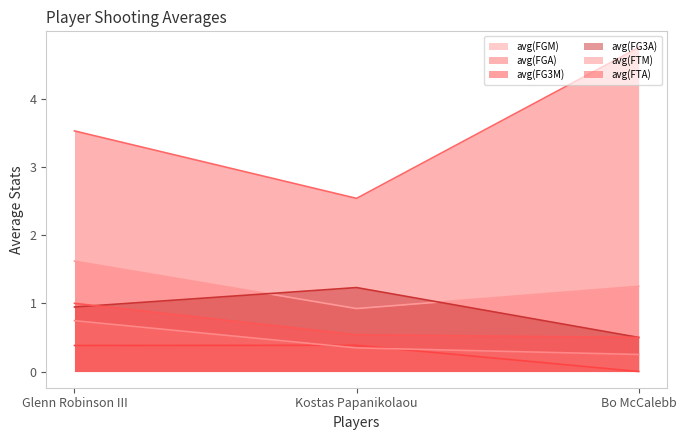

True or false: avg(FG3A) has a value of 0.8 at Bo McCalebb.

False